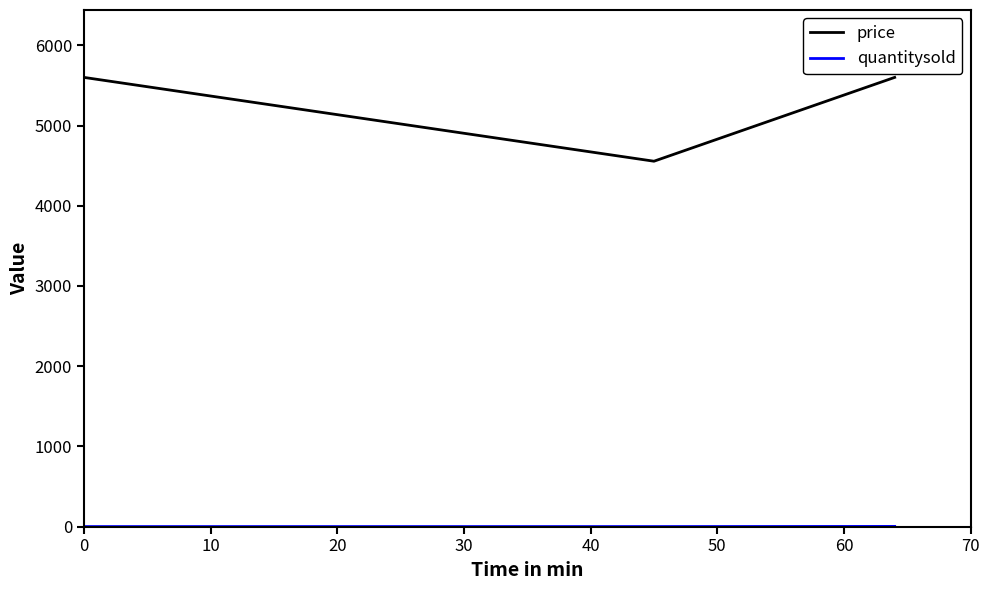

What is the average value of the price series?

5252